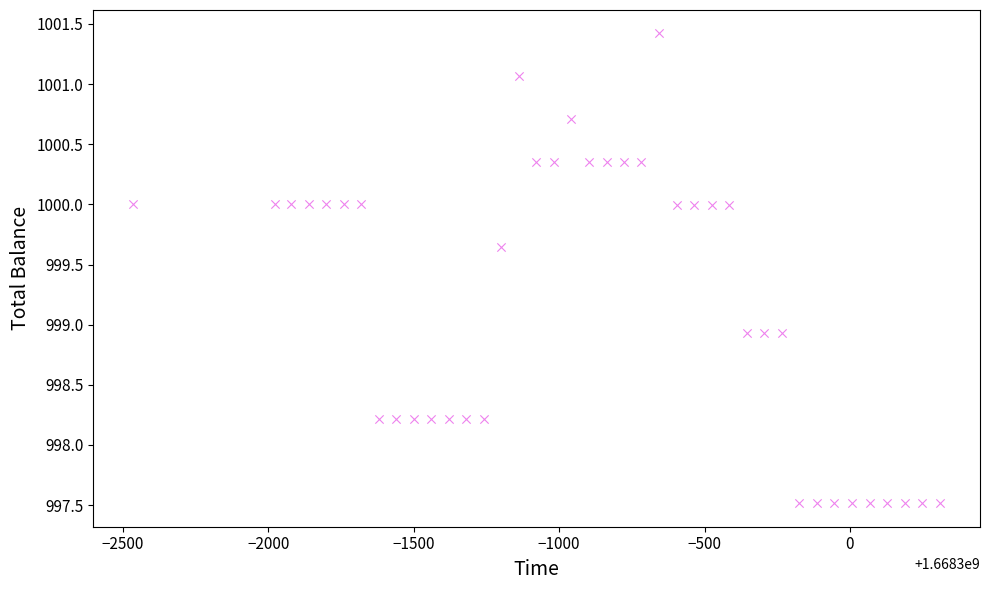

What is the range of Y values (max minus min)?

3.9